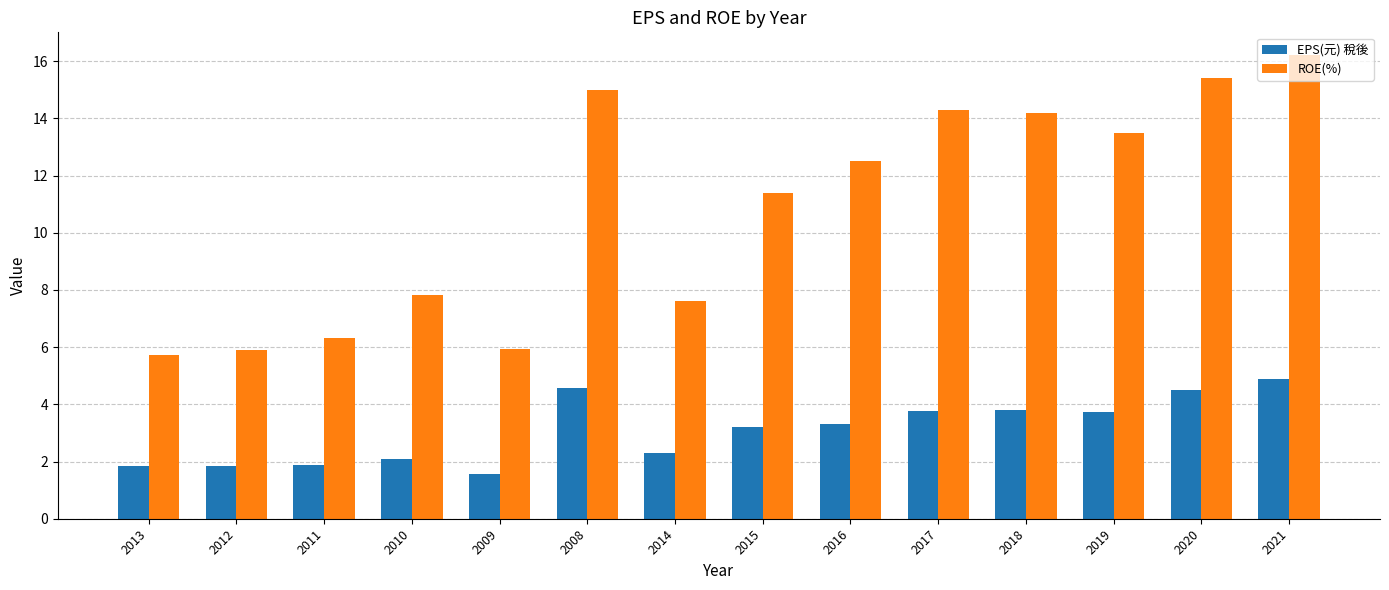

What are all the series names shown in the legend?

EPS(元) 稅後, ROE(%)